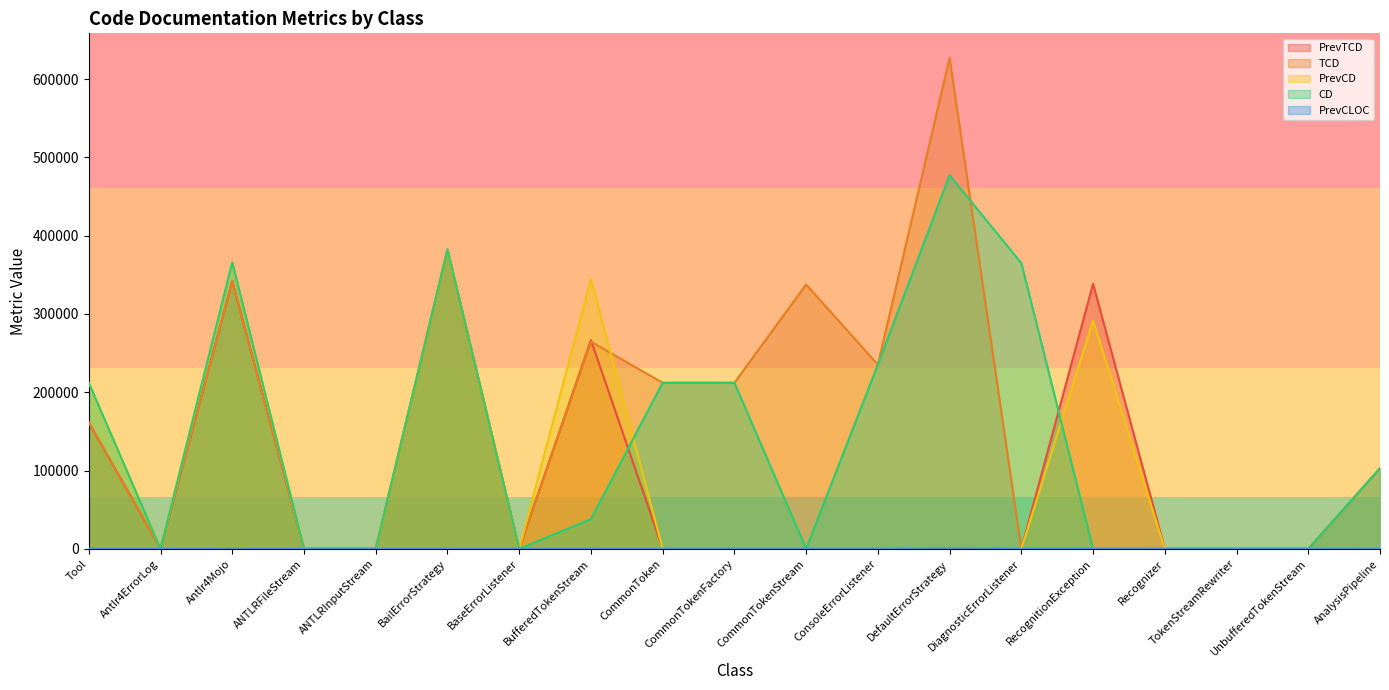

What is the difference between the maximum and minimum values in the TCD series?

627193